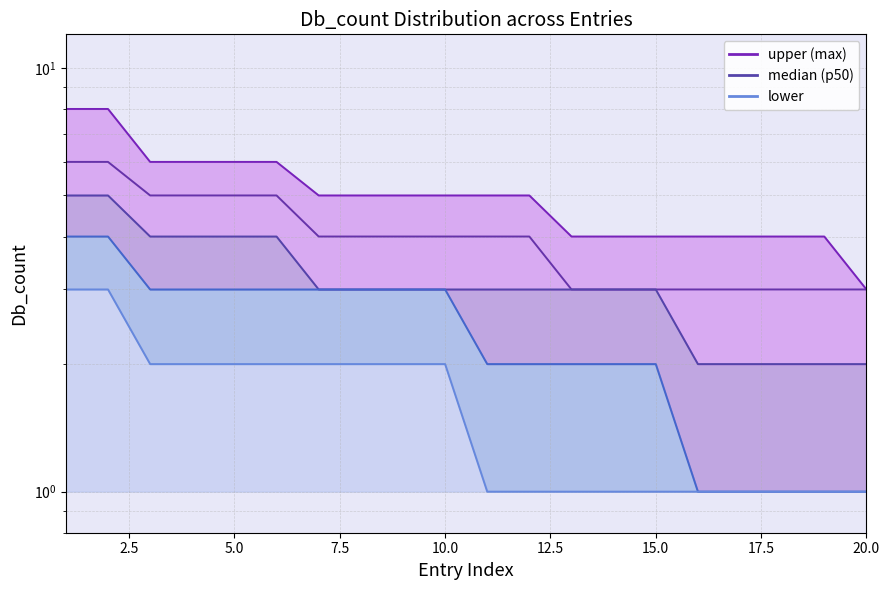

What is the difference between the highest and lowest values at 17?

3